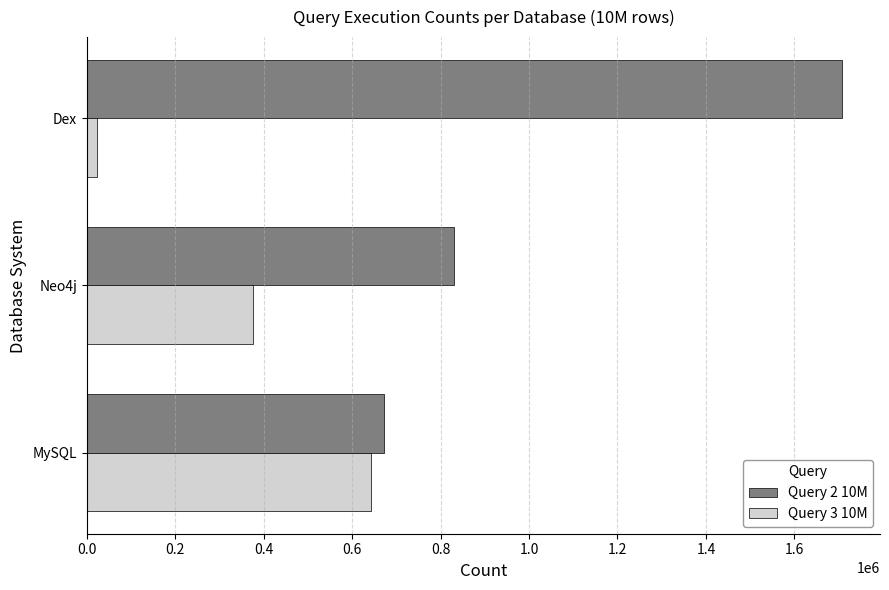

What is the average value of the Query 2 10M series?

1070363